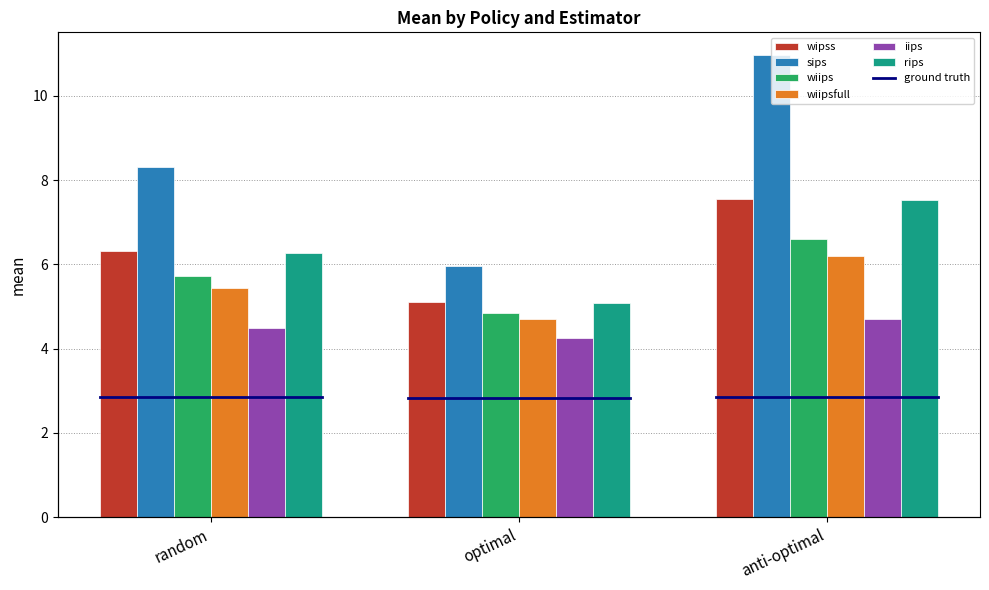

At which label does wipss reach its minimum?

optimal